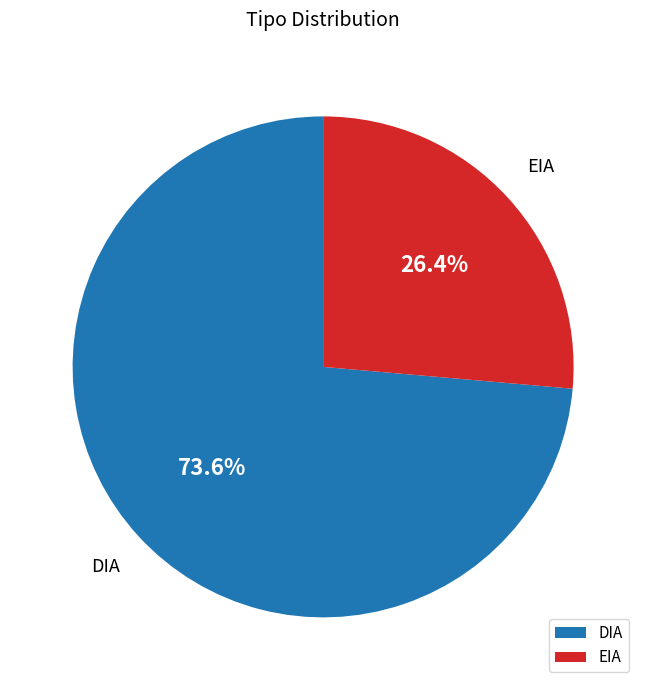

True or false: DIA accounts for 64% of the total.

False